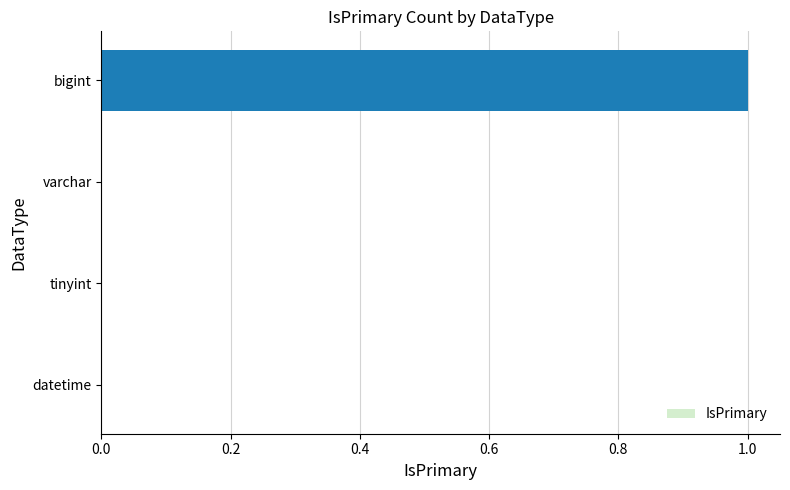

Reading bottom to top, what are all the values shown in this chart?

datetime=0	tinyint=0	varchar=0	bigint=1